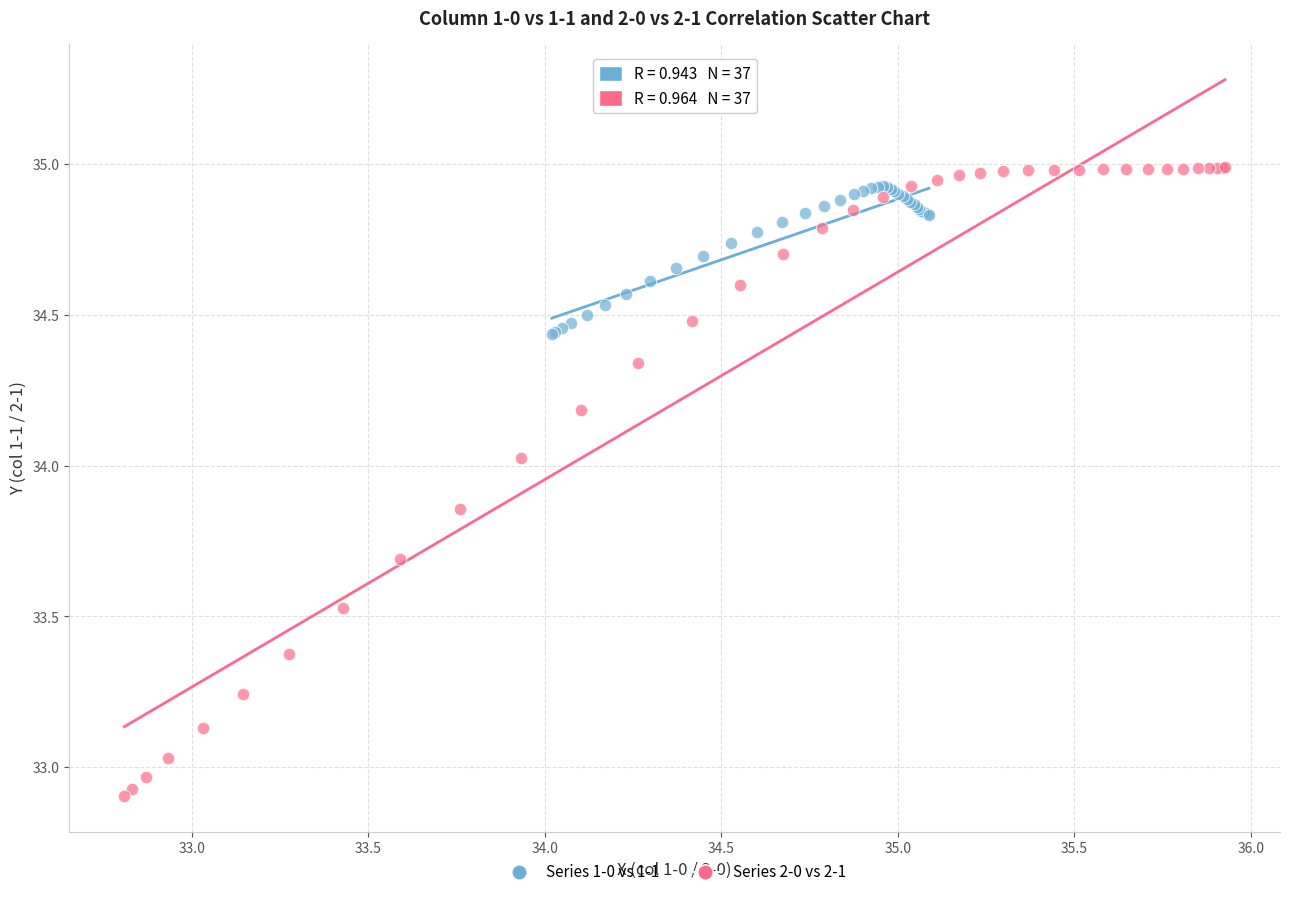

Which series contains the lowest Y value?

Series 2-0 vs 2-1